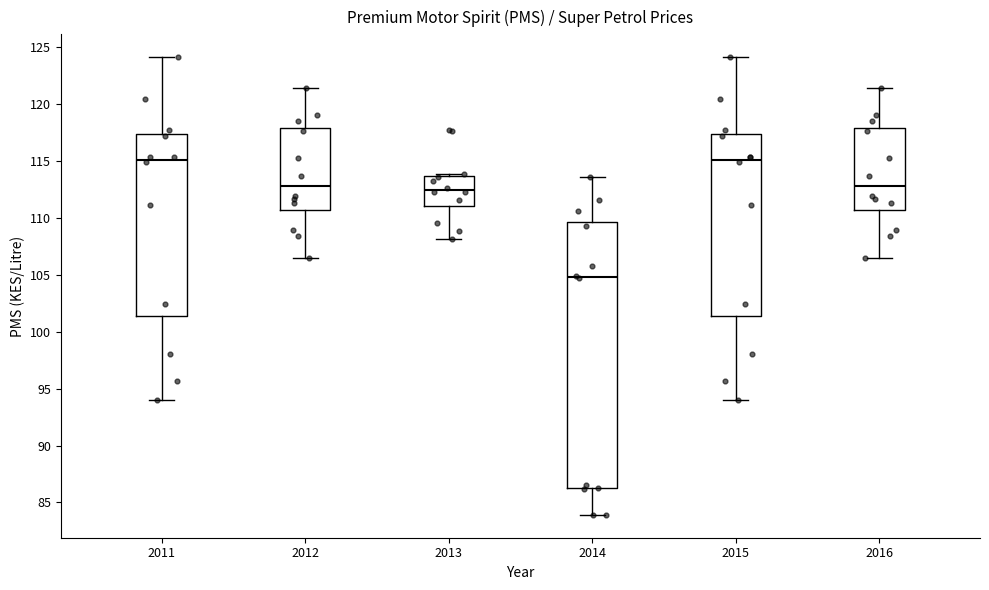

Reading left to right, read every box against the y-axis: the position of its median line, the range the box covers, and the ends of its whiskers. The values are not printed on the chart, so give them approximately, as read against the axis.

2011: median 115.0, box 101.5 to 117.5, whiskers 94.0 to 124.0
2012: median 113.0, box 110.5 to 118.0, whiskers 106.5 to 121.5
2013: median 112.5, box 111.0 to 113.5, whiskers 108.0 to 114.0
2014: median 105.0, box 86.5 to 109.5, whiskers 84.0 to 113.5
2015: median 115.0, box 101.5 to 117.5, whiskers 94.0 to 124.0
2016: median 113.0, box 110.5 to 118.0, whiskers 106.5 to 121.5